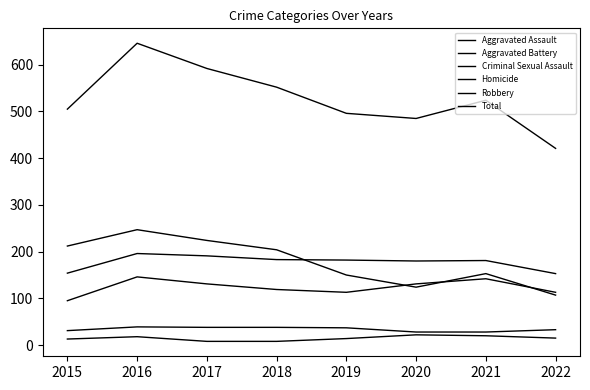

Is this an area chart (filled region under the line)?

No